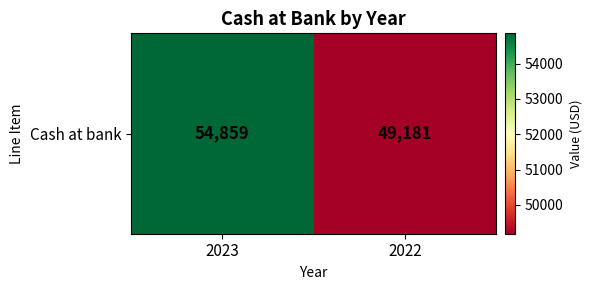

Is it true that the value at 2022 is 77092?

False